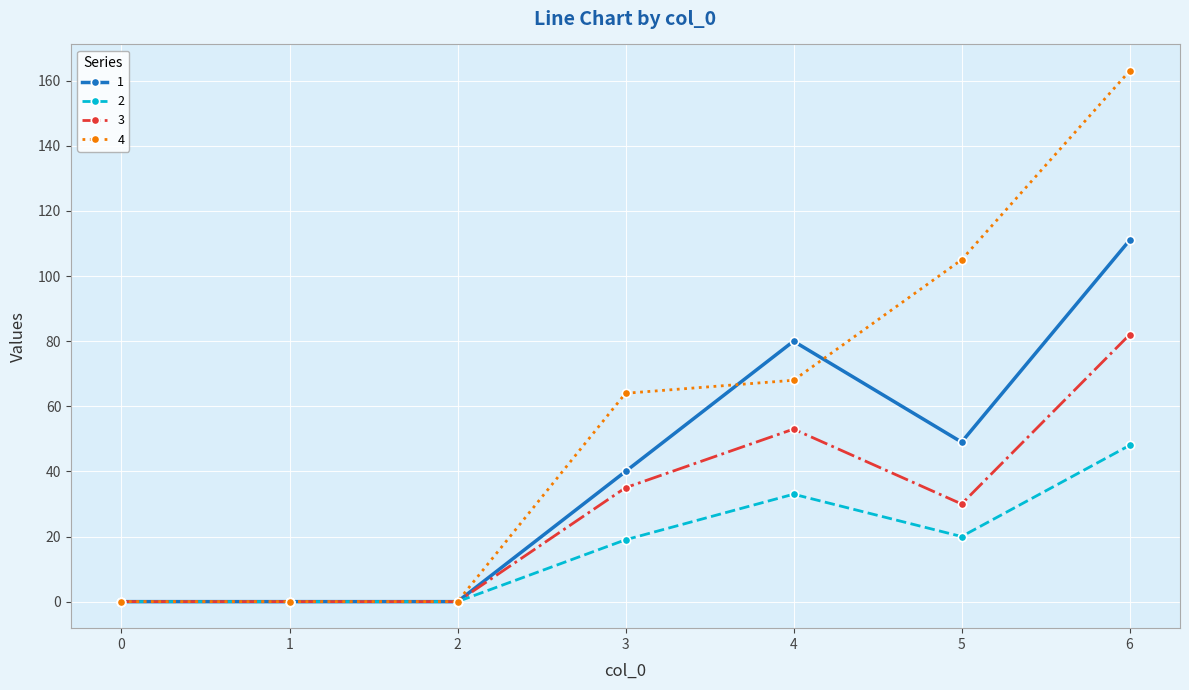

Which series has the widest spread of values?

4